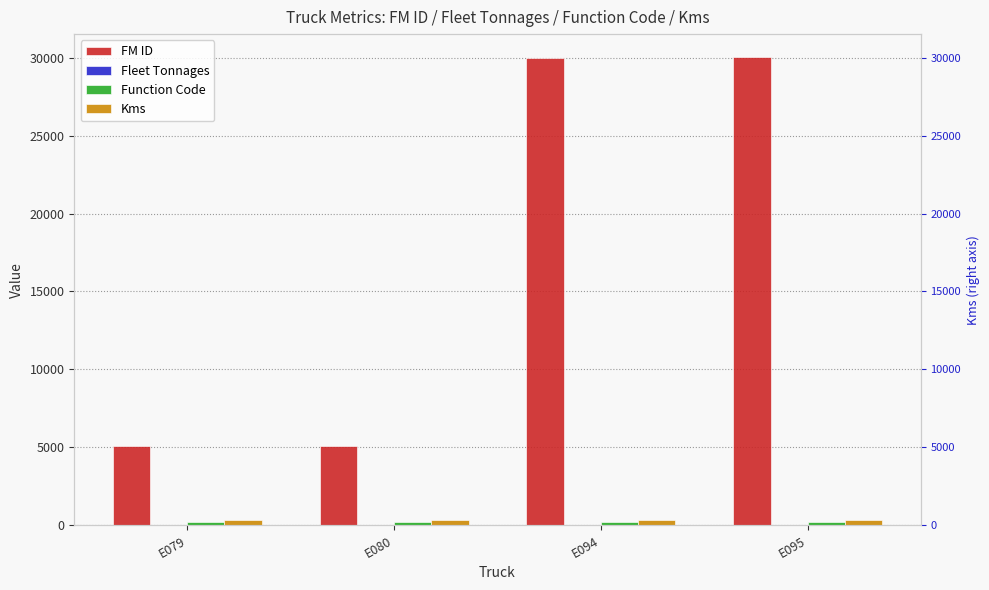

Reading left to right, list all the values displayed in this chart.

FM ID: 5103	5102	30011	30012
Fleet Tonnages: 40	40	40	40
Function Code: 203	203	203	203
Kms: 323	323	323	323